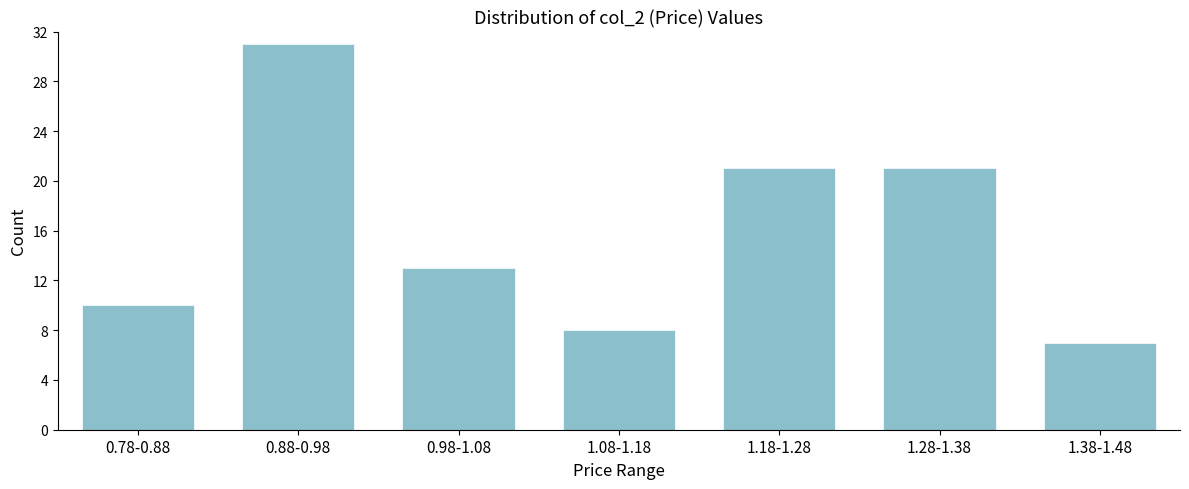

Reading left to right, transcribe all the data shown in this chart.

10	31	13	8	21	21	7